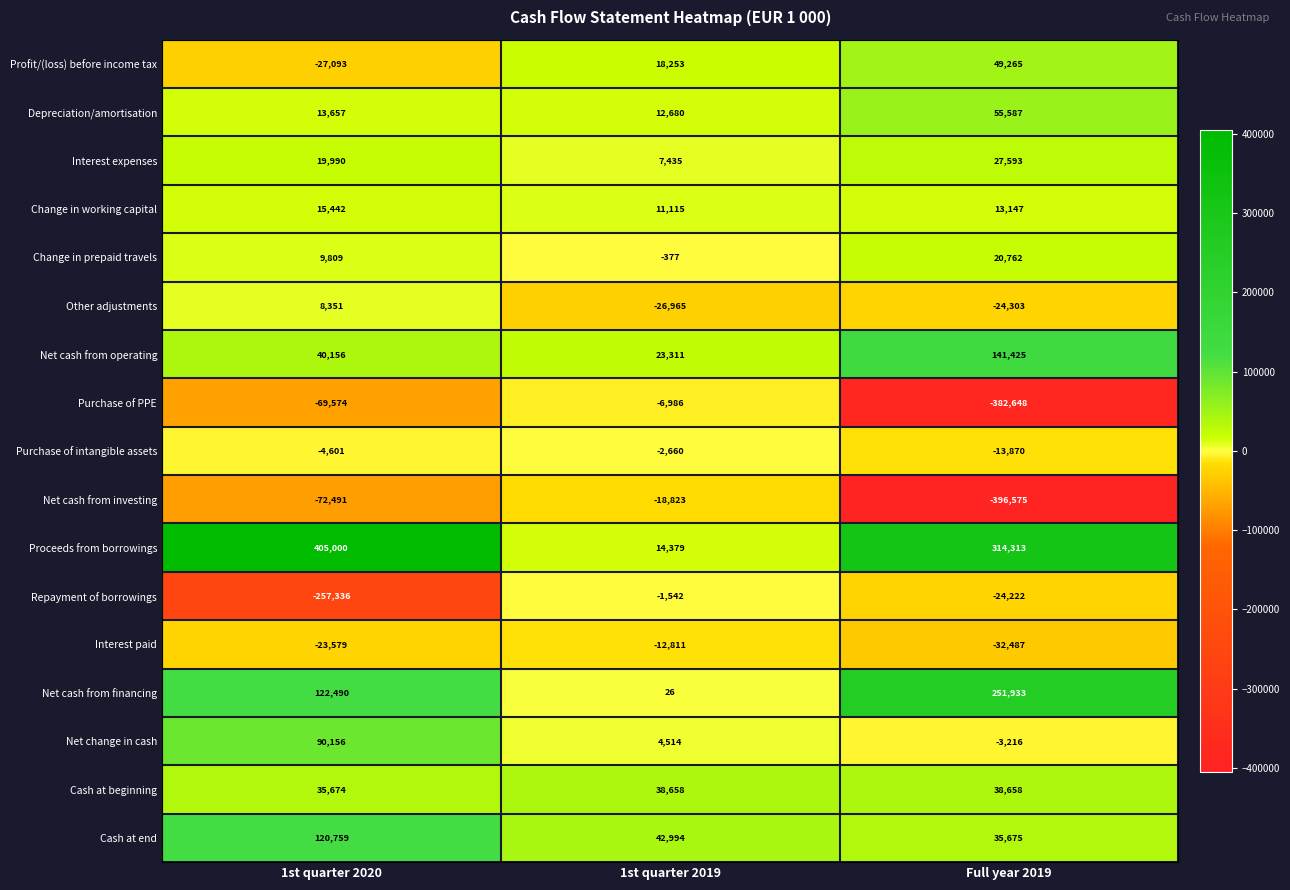

At which label is Net change in cash closest to 43470?

1st quarter 2019